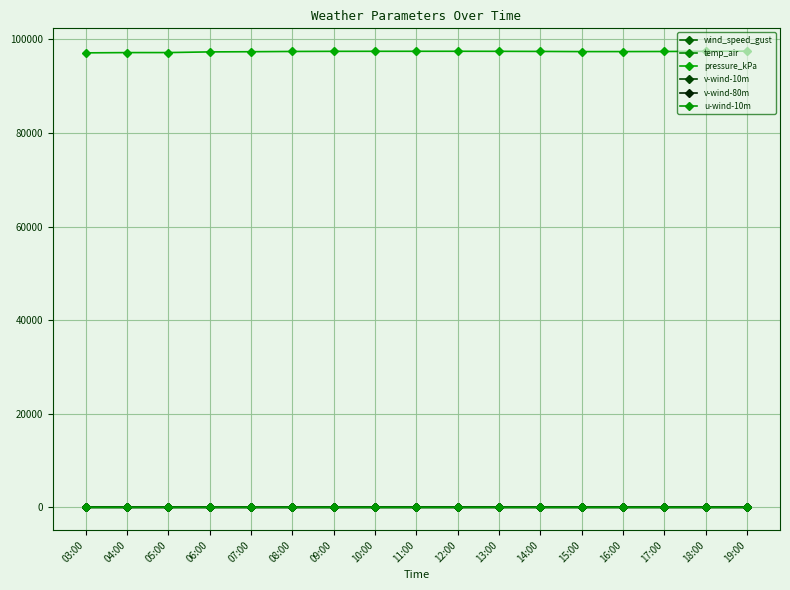

What is the spread (max minus min) of values at 04:00?

97166.0